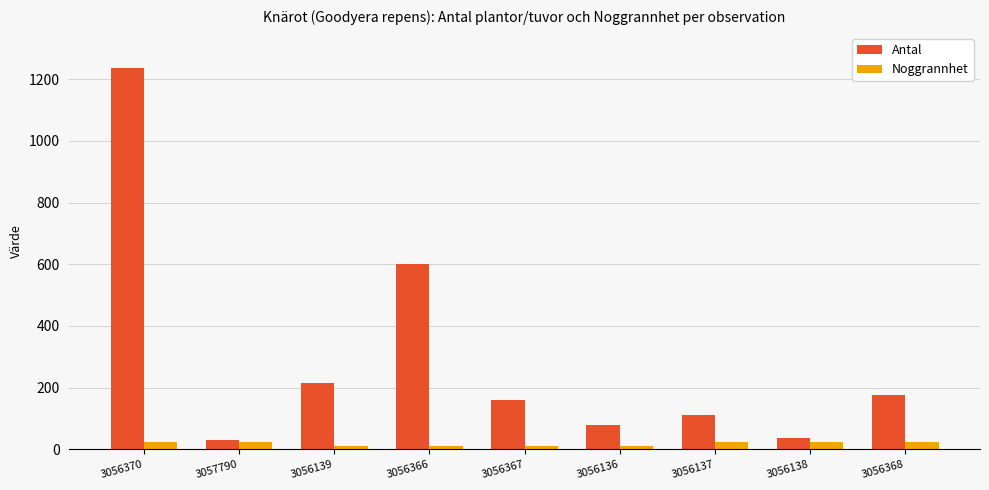

What is the average value of the Antal series?

293